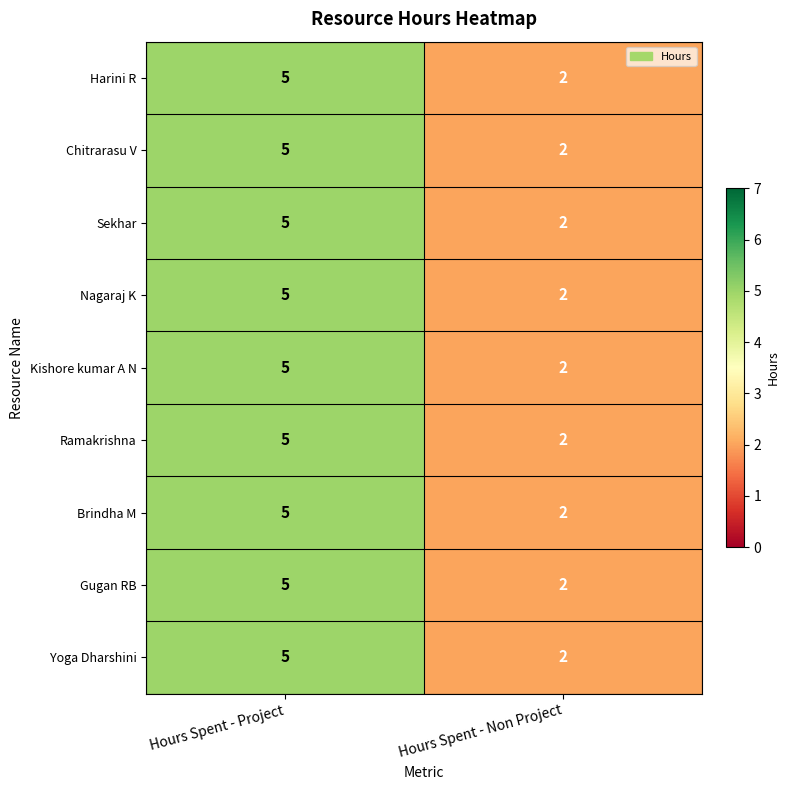

How many categories are shown in the chart?

2